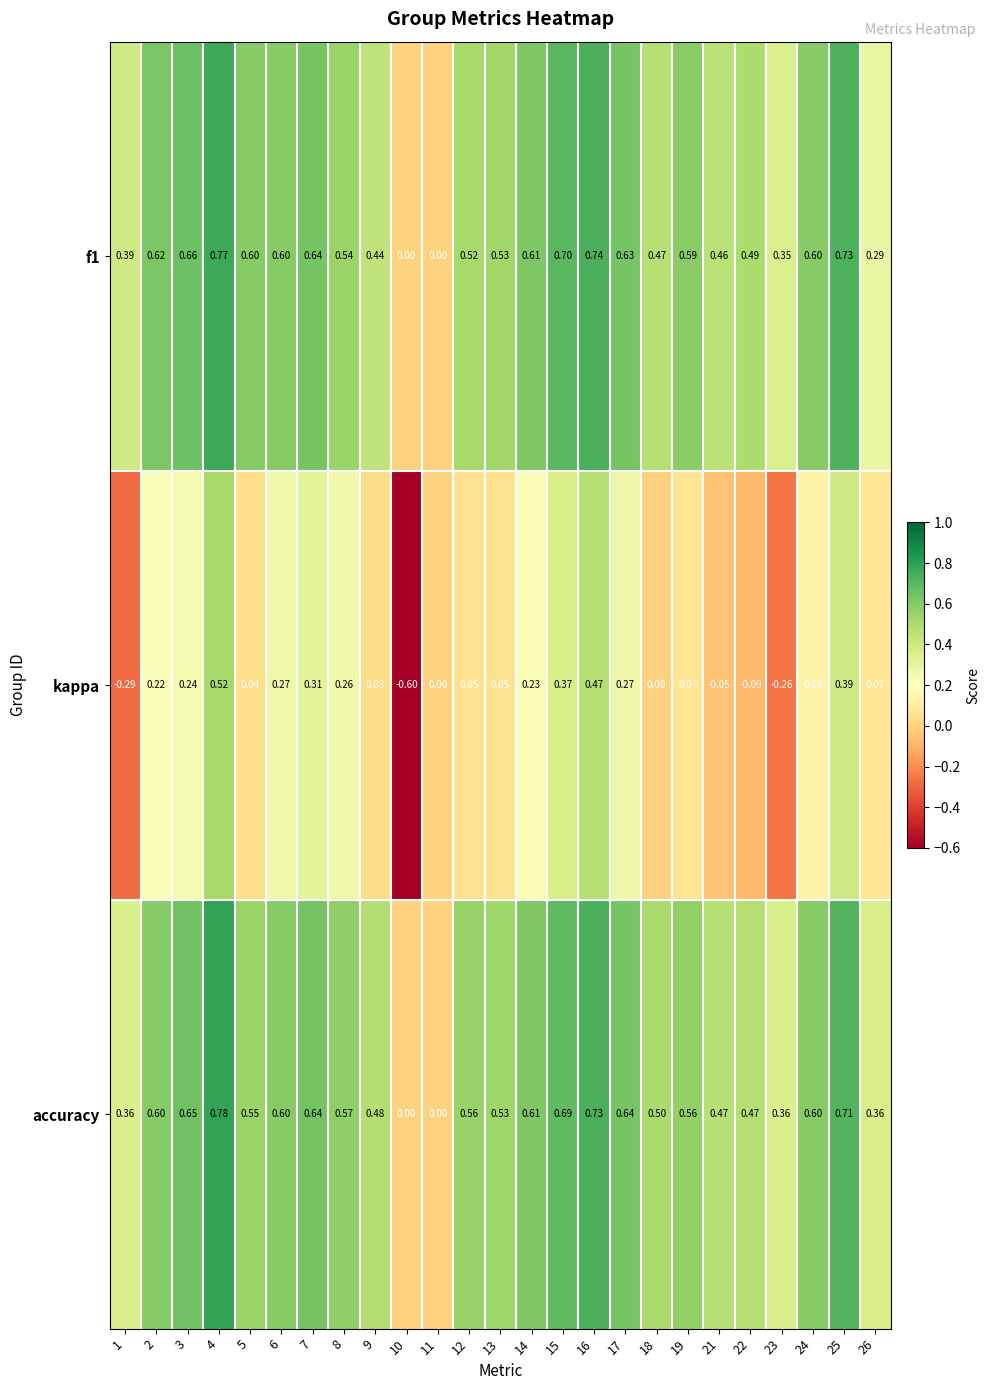

Is the value of f1 at 24 greater than the value of kappa at 5?

Yes